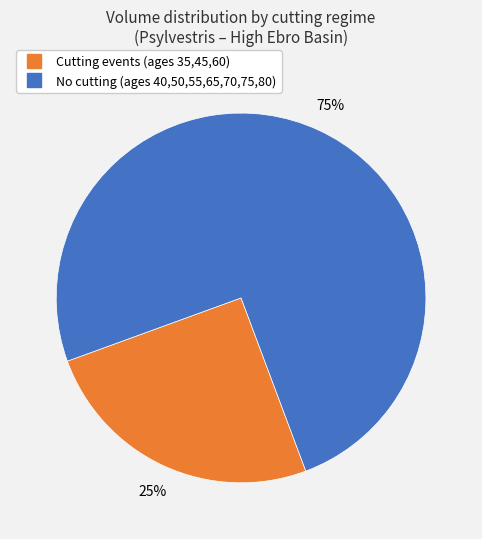

How many slices are in this pie chart?

2